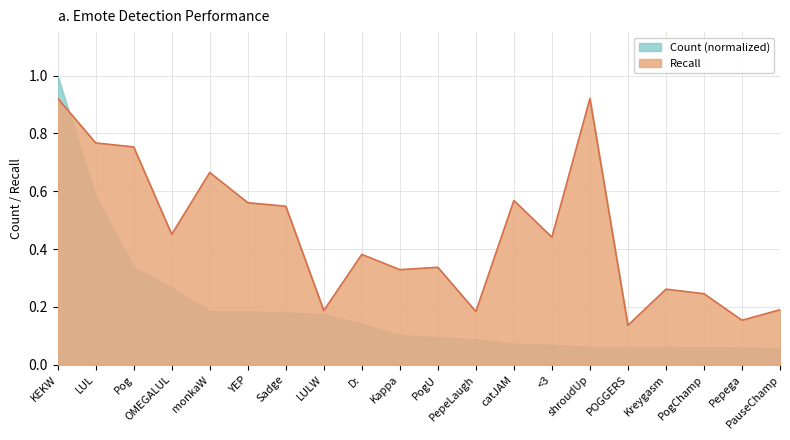

What is the label of the 12th point from the right?

D: